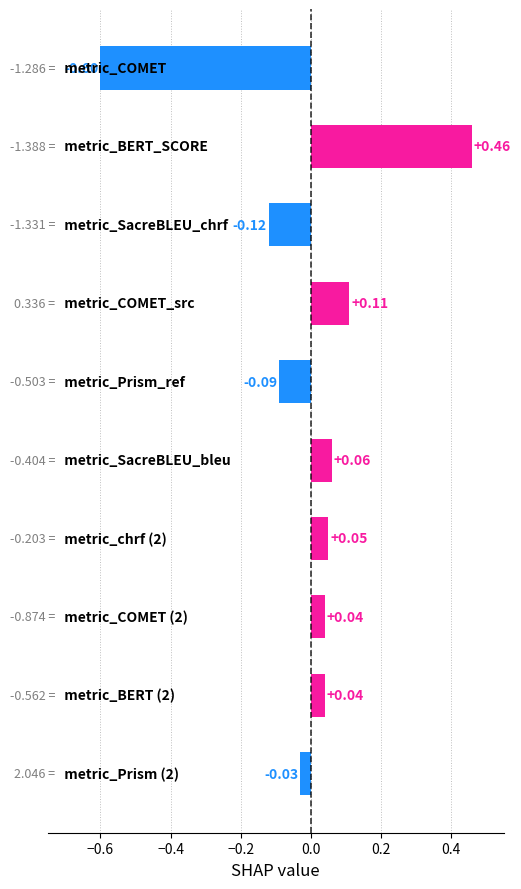

How many values are below zero?

4